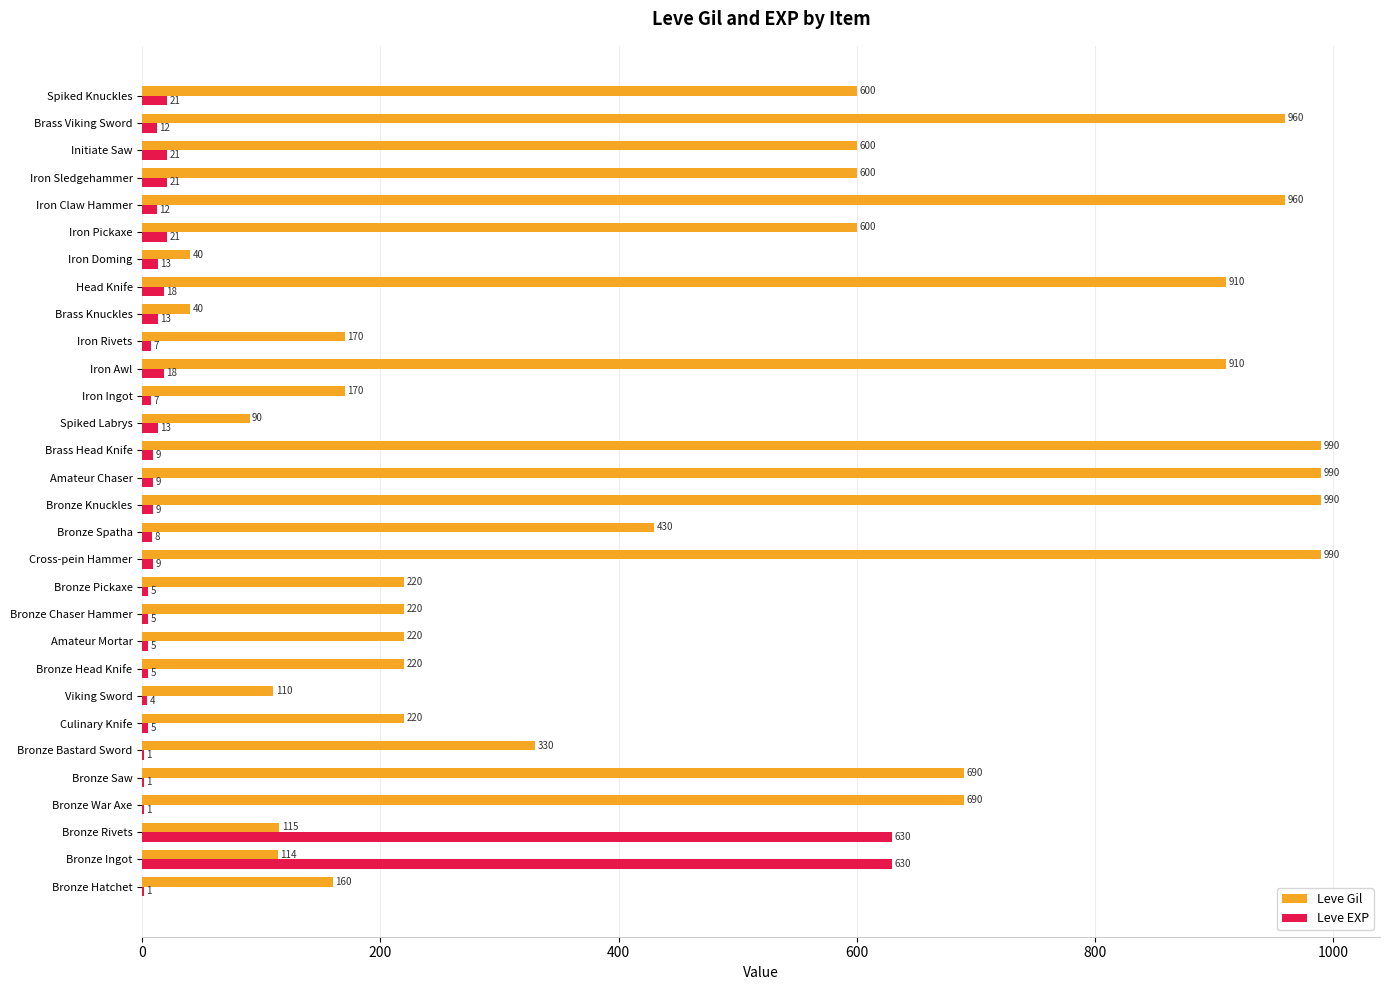

What is the total value across all series at Bronze Spatha?

438